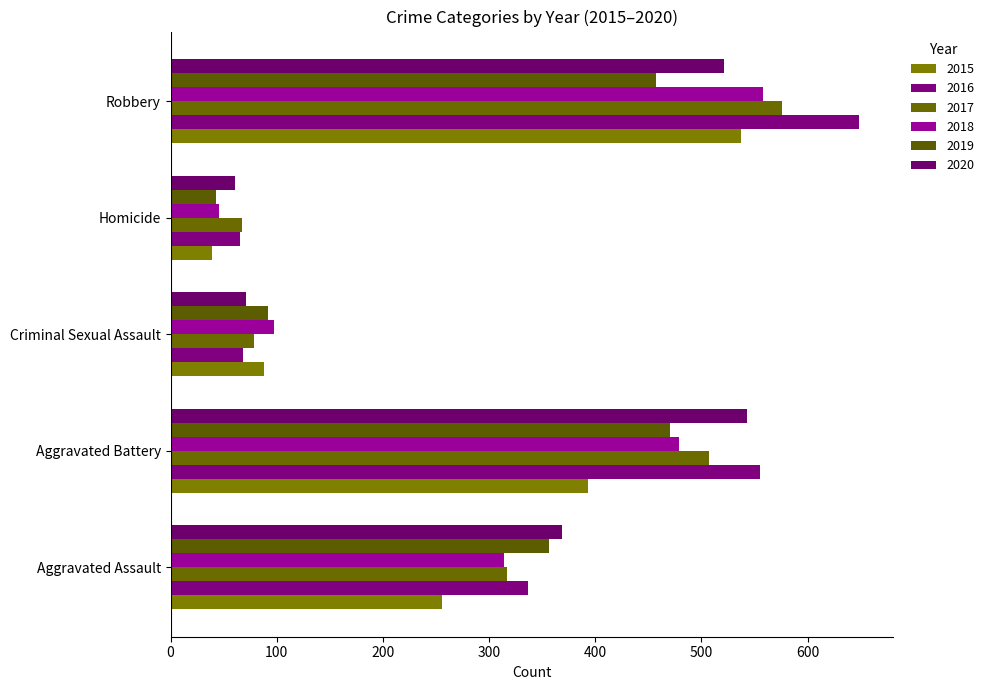

The 2018 series shows 818 at Robbery. True or false?

False